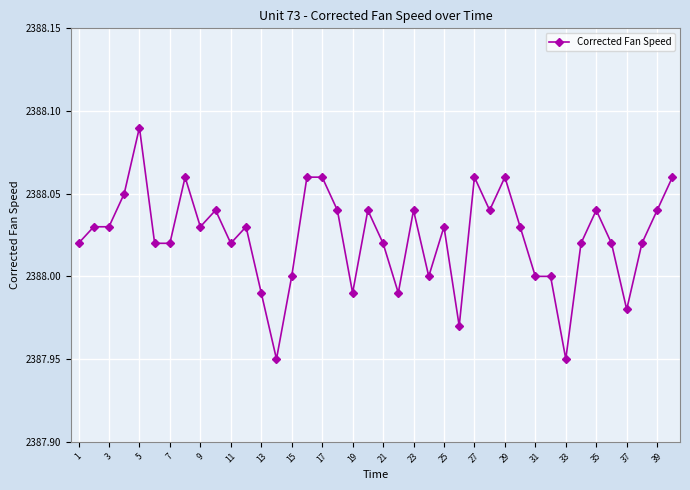

Reading left to right, extract all data points from this chart.

2388.0	2388.0	2388.0	2388.1	2388.1	2388.0	2388.0	2388.1	2388.0	2388.0	2388.0	2388.0	2388.0	2387.9	2388.0	2388.1	2388.1	2388.0	2388.0	2388.0	2388.0	2388.0	2388.0	2388.0	2388.0	2388.0	2388.1	2388.0	2388.1	2388.0	2388.0	2388.0	2387.9	2388.0	2388.0	2388.0	2388.0	2388.0	2388.0	2388.1